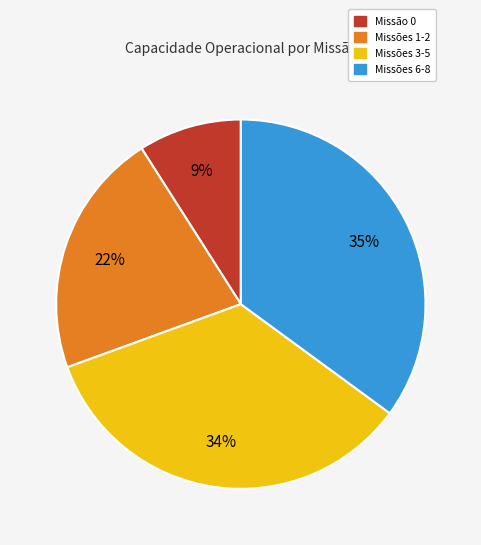

To the nearest percent, what is the average slice percentage?

25%